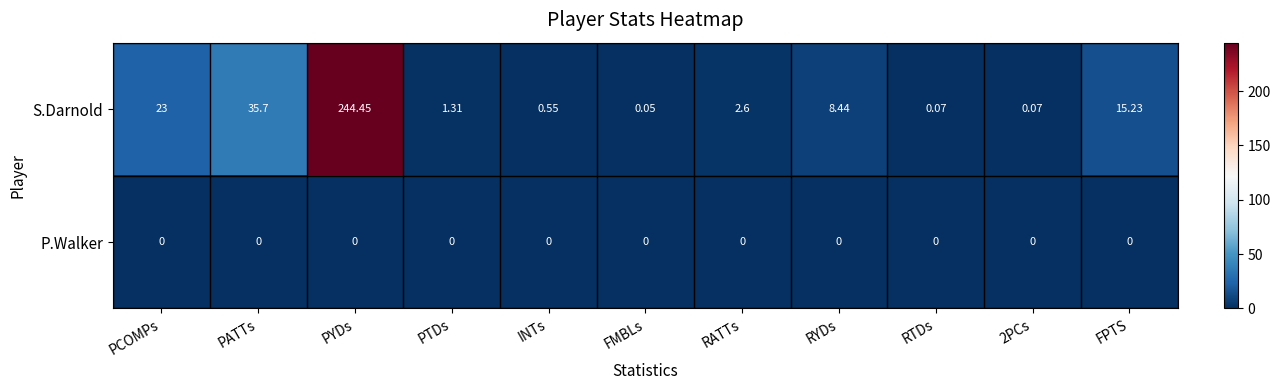

Which series has the largest range (max minus min)?

S.Darnold